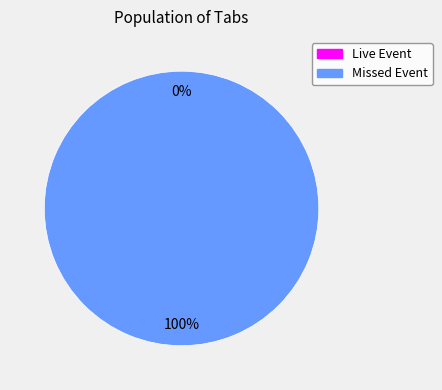

To the nearest percent, what percentage of the pie is Missed Event?

100%